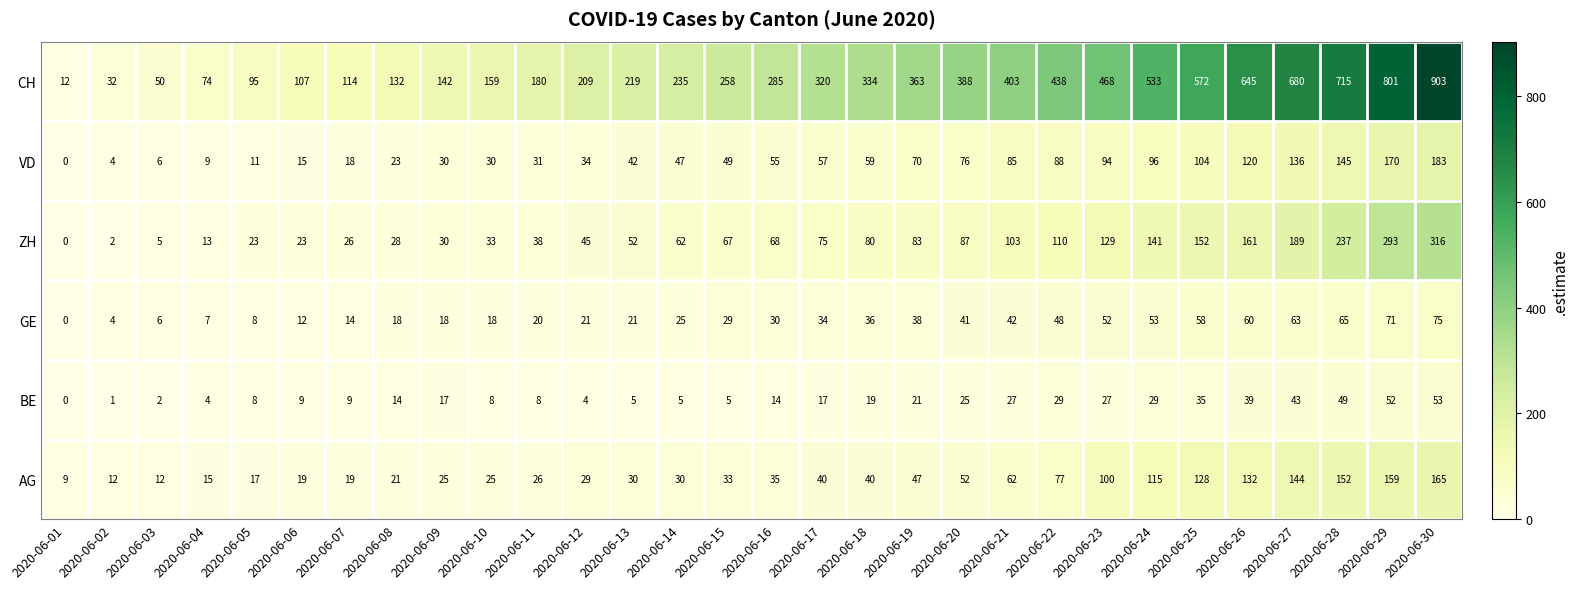

What is the difference between the highest and lowest values at 2020-06-30?

850